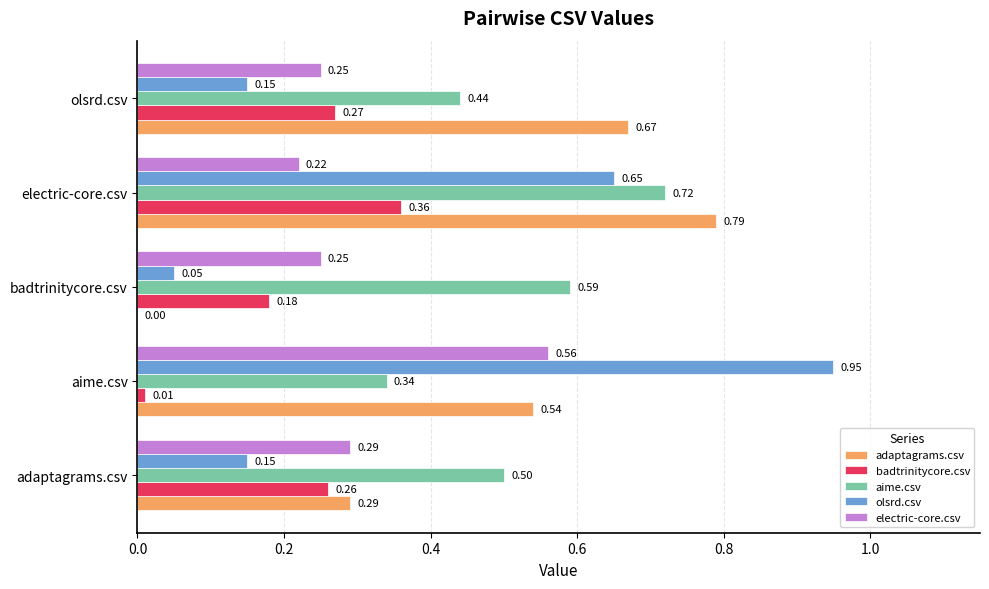

Which series has the largest total across all categories?

aime.csv